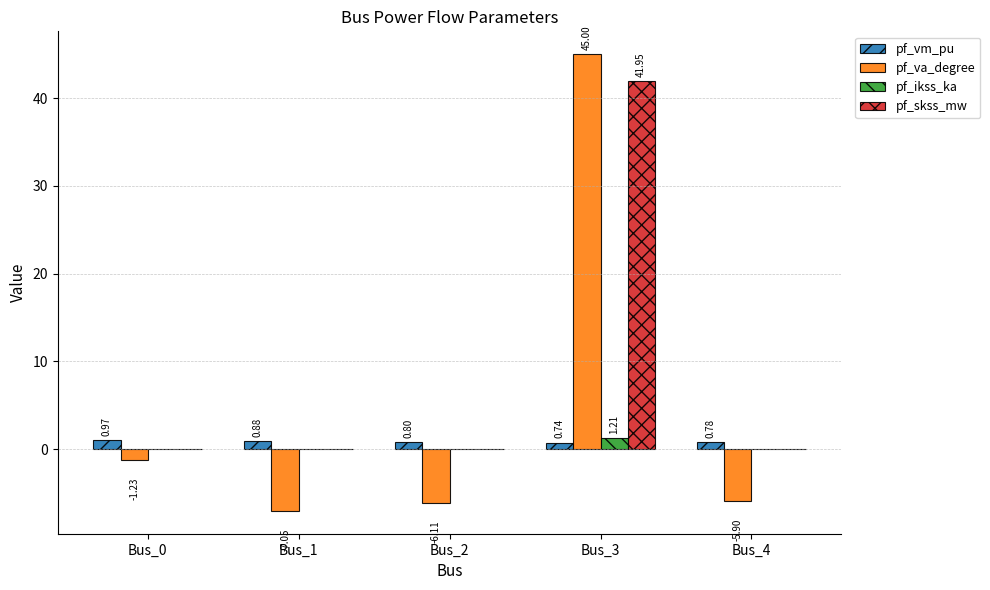

How many groups of bars are there?

5